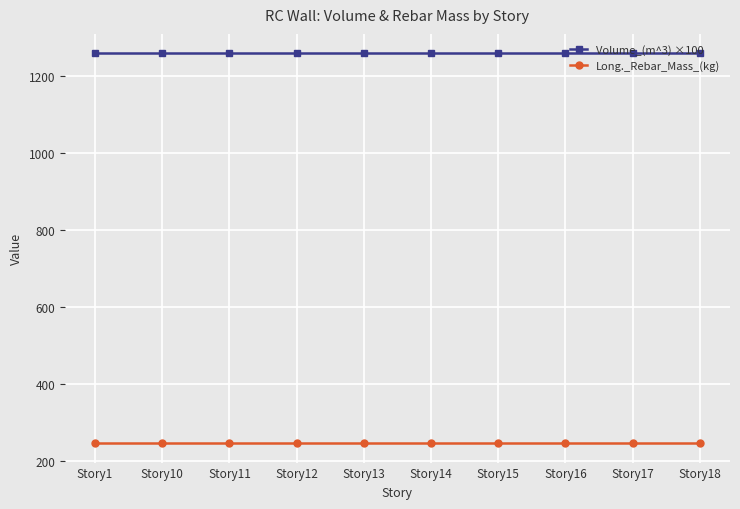

Rank the series by their maximum value, from highest to lowest.

Volume_(m^3) ×100, Long._Rebar_Mass_(kg)